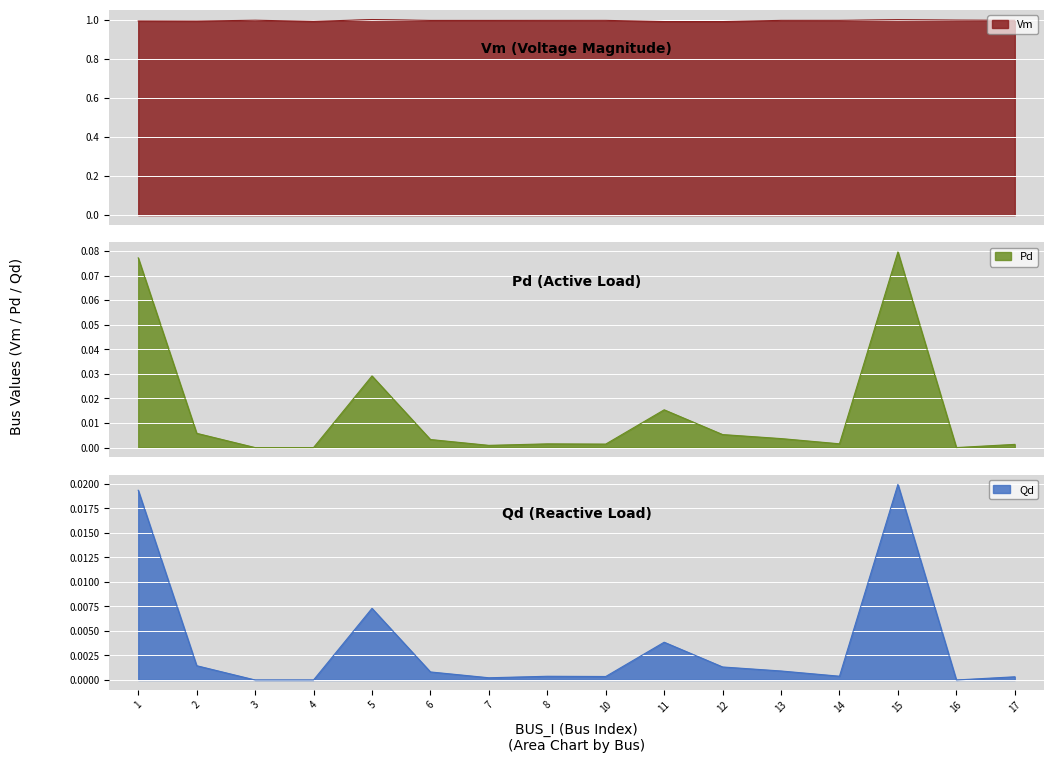

The Vm series shows 0.6 at 7. True or false?

False